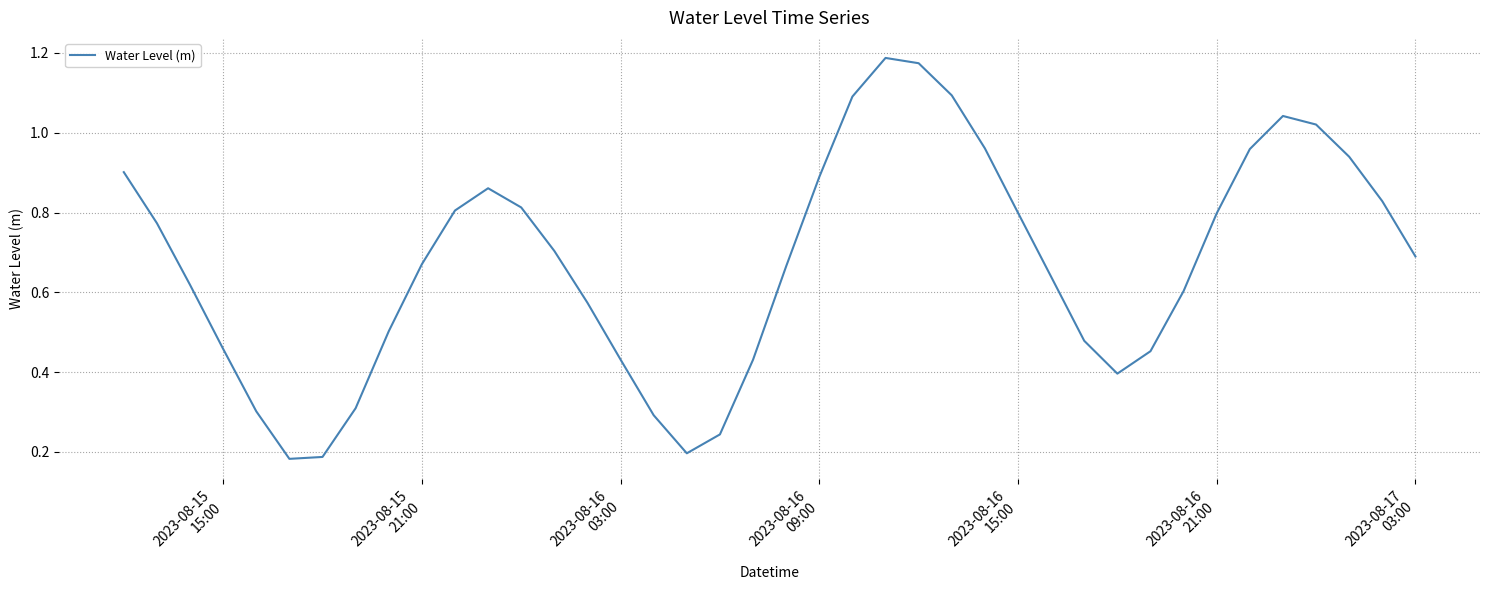

Is this an area chart (filled region under the line)?

No